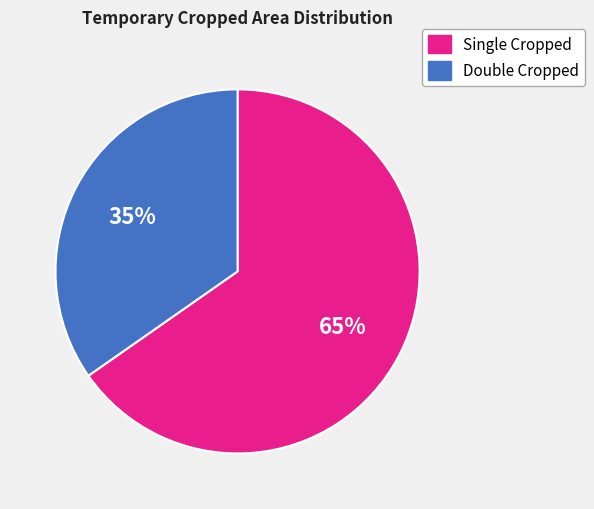

Approximately how many times larger is the value at Single Cropped compared to Double Cropped?

1.9